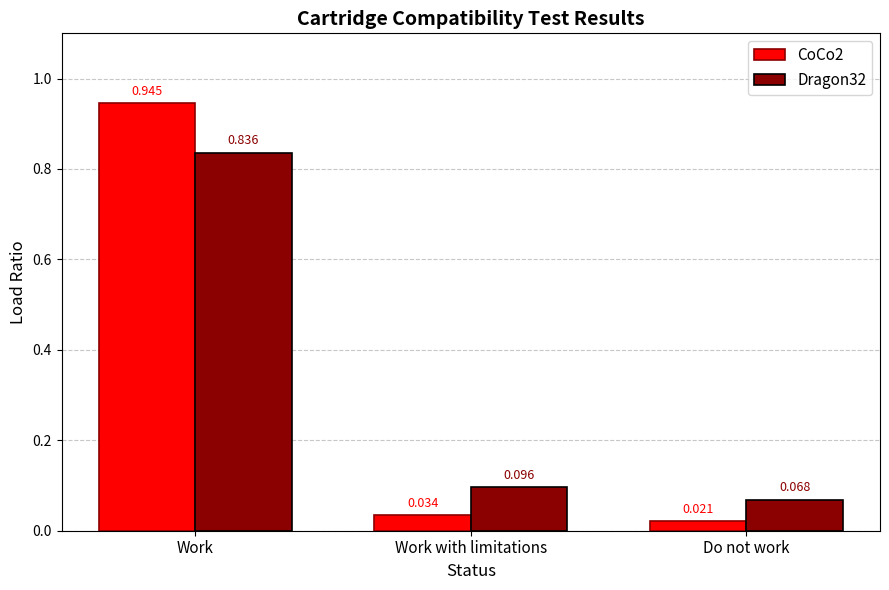

What is the average value of the CoCo2 series?

0.3